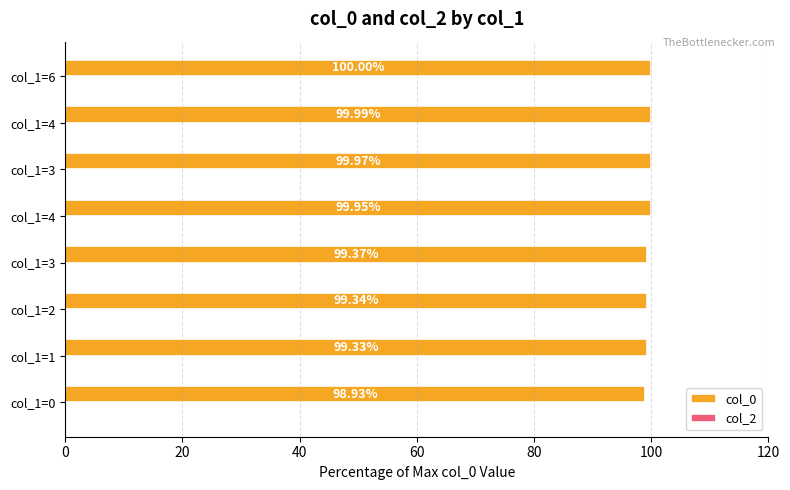

What is the minimum value shown in the chart?

98.9